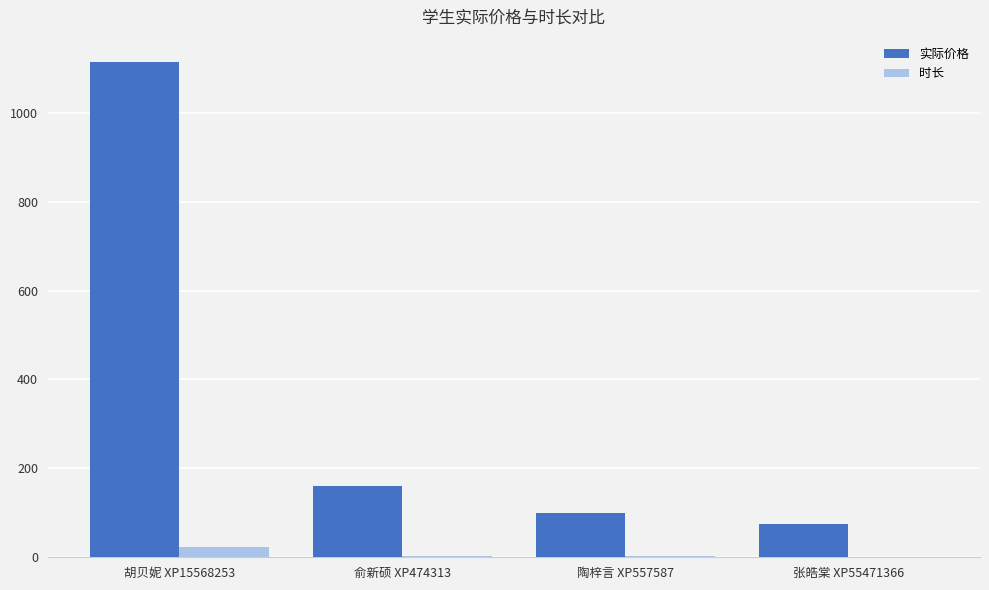

Which series has the largest total across all categories?

实际价格